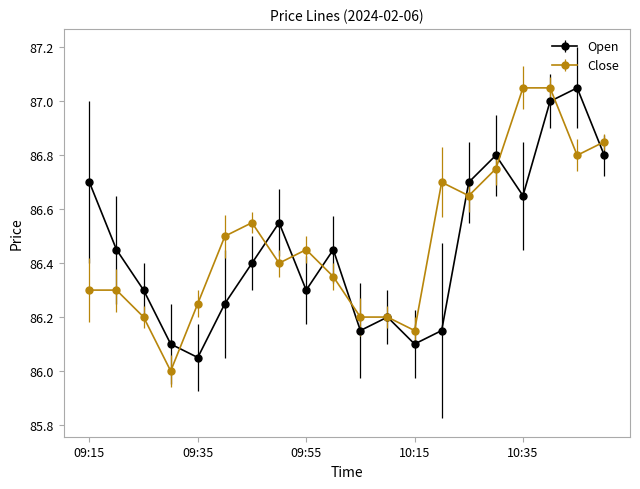

Is this an area chart (filled region under the line)?

No